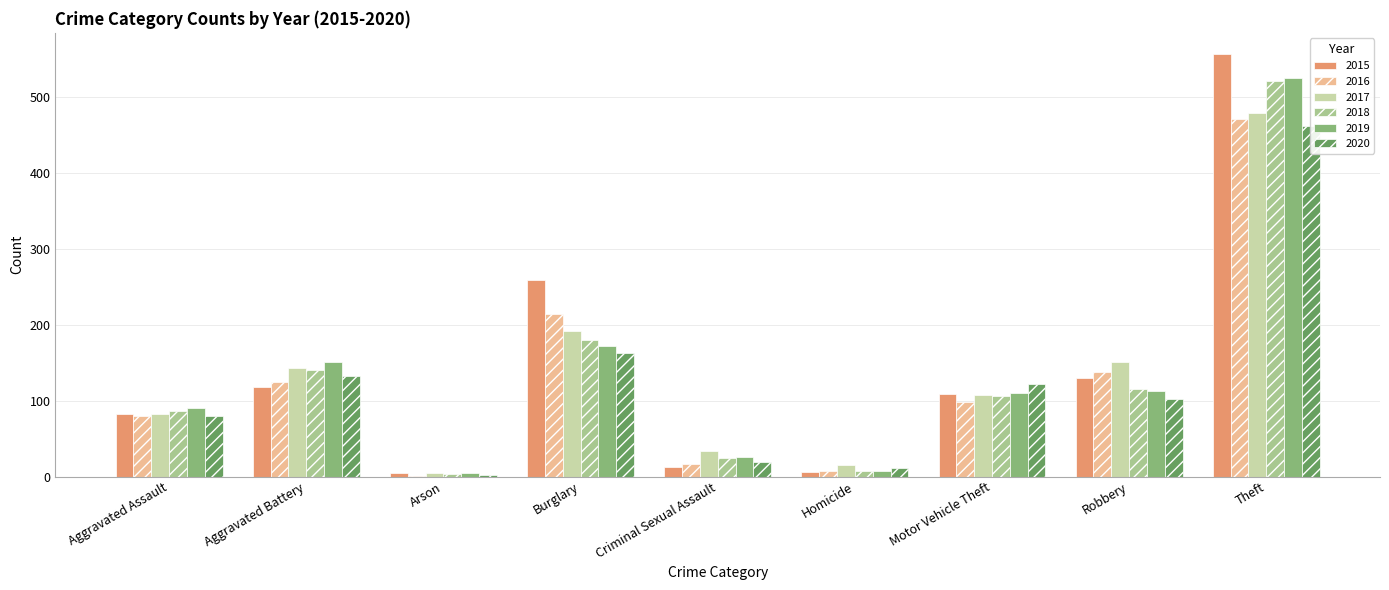

Between Motor Vehicle Theft and Robbery, which is larger?

Robbery